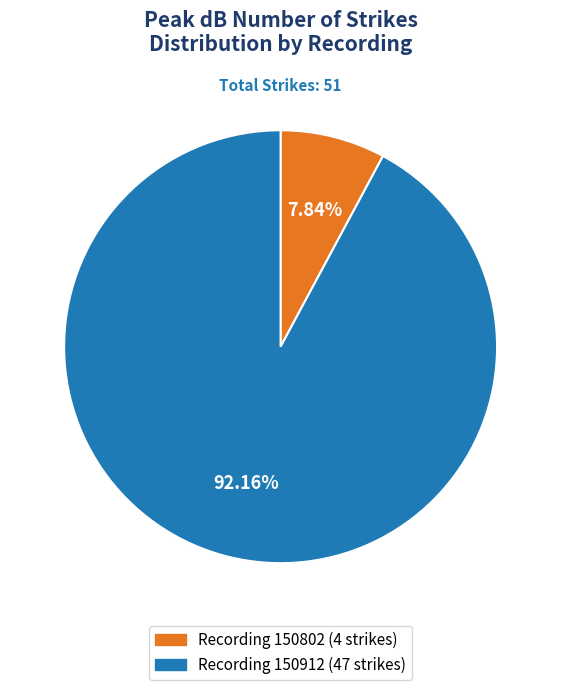

Between Recording 150802 (4 strikes) and Recording 150912 (47 strikes), which is larger?

Recording 150912 (47 strikes)